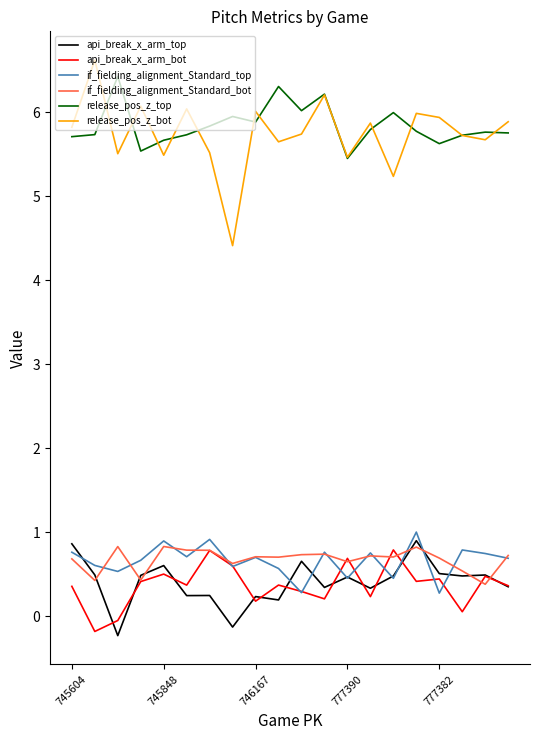

How many intersections are there between release_pos_z_top and release_pos_z_bot?

12